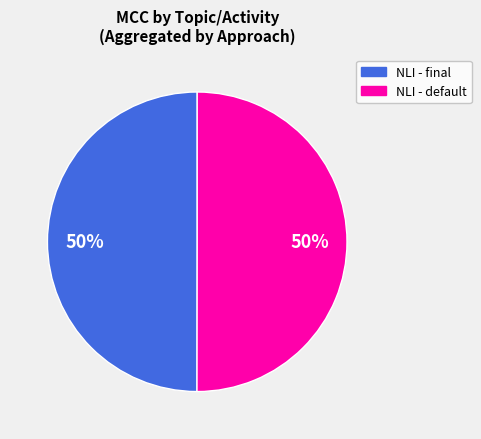

To the nearest percent, what is the average slice percentage?

50%